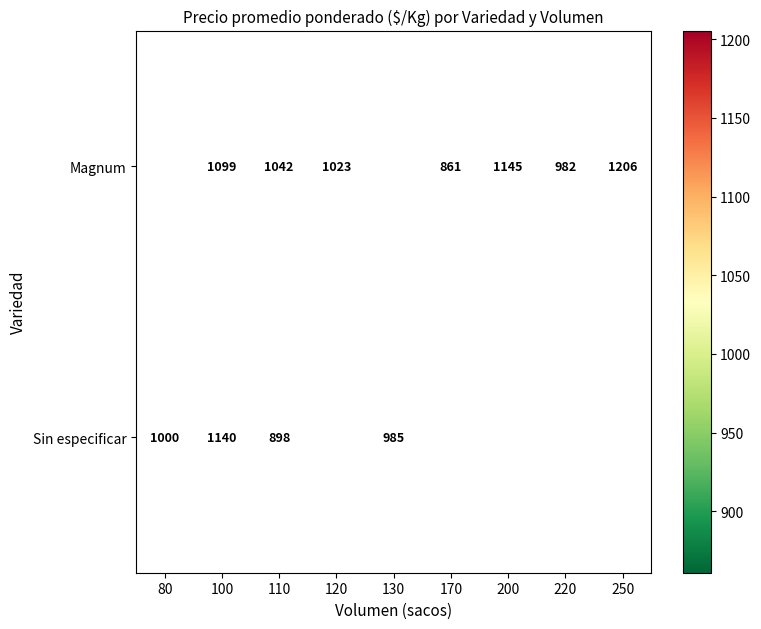

Is it true that Magnum equals 232.6 at 220?

False